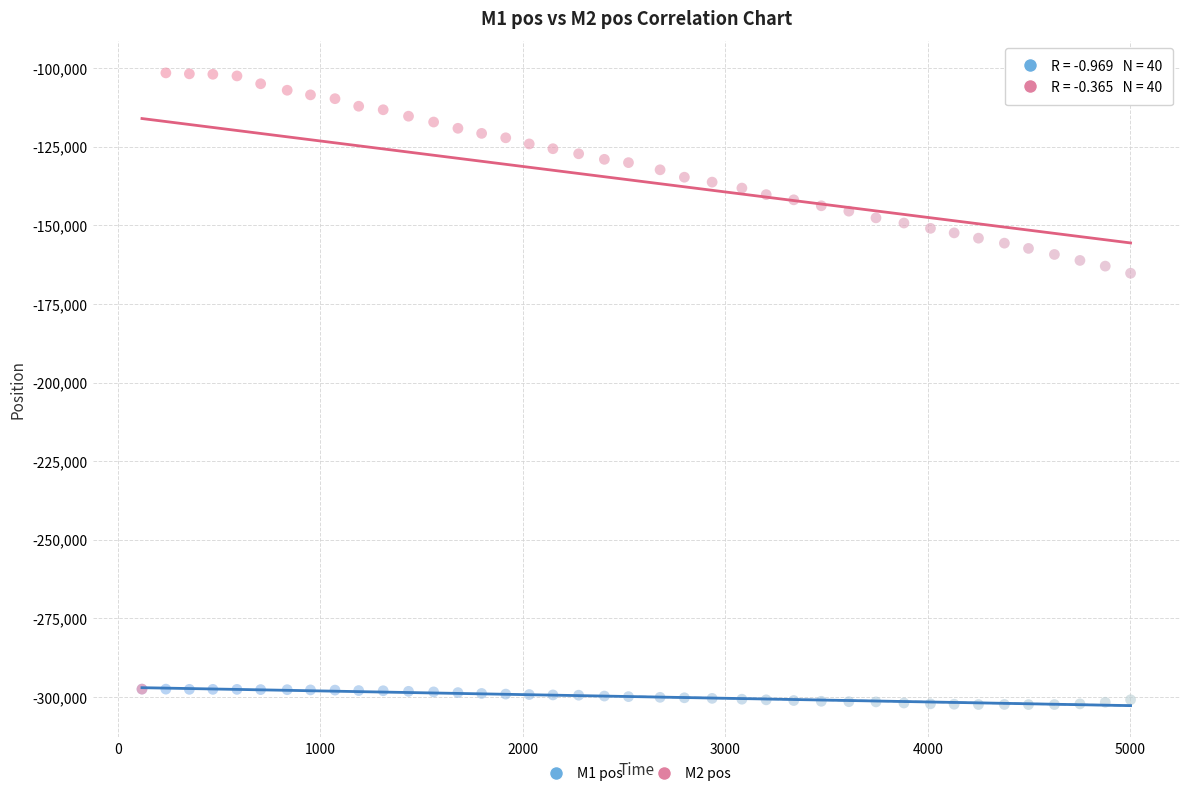

Which series reaches the minimum Y coordinate?

M1 pos